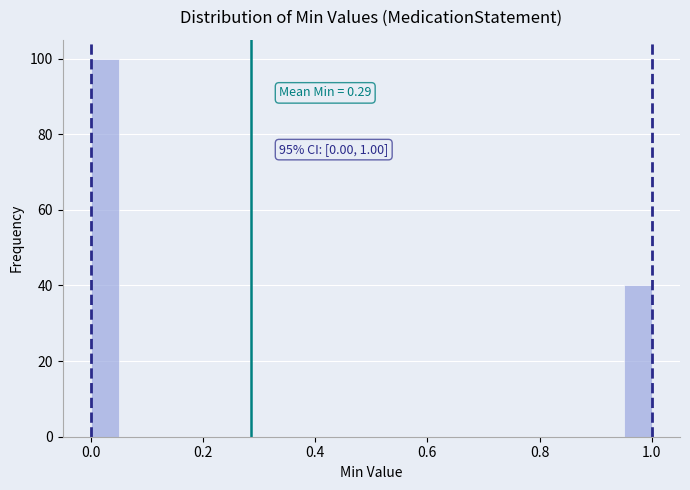

Read against the x-axis, roughly where is the centre of the tallest bar?

0.02